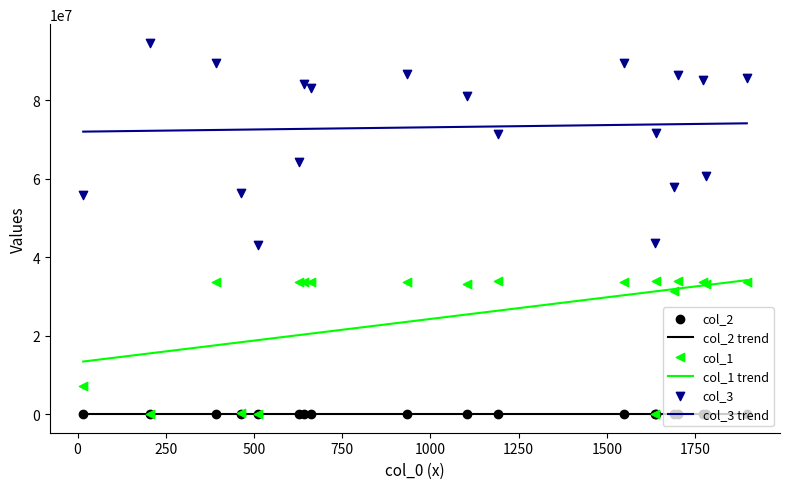

True or false: col_1 trend and col_2 trend cross at least once.

False